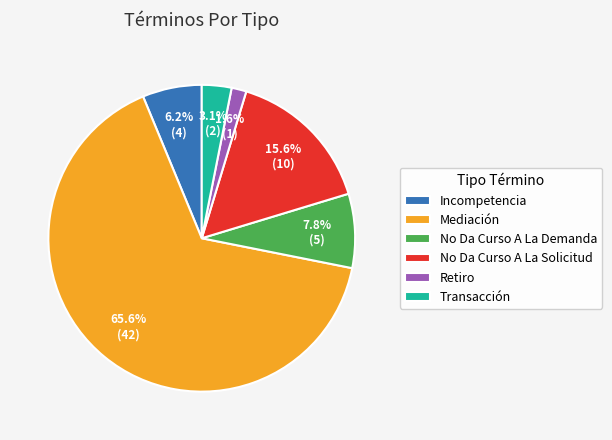

Rank the categories by value from highest to lowest.

Mediación, No Da Curso A La Solicitud, No Da Curso A La Demanda, Incompetencia, Transacción, Retiro